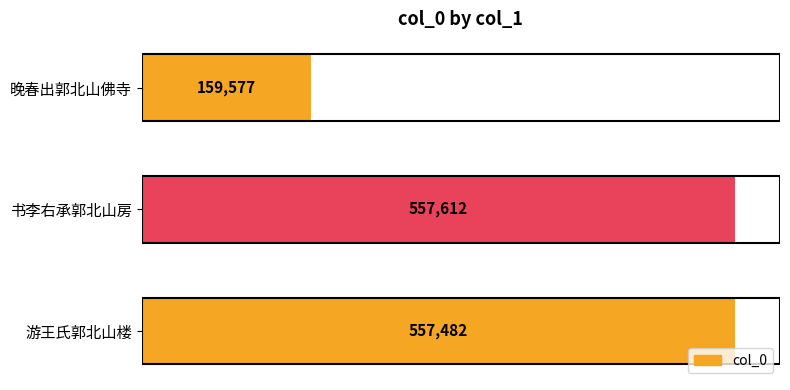

Reading top to bottom, transcribe all the data shown in this chart.

159577	557612	557482